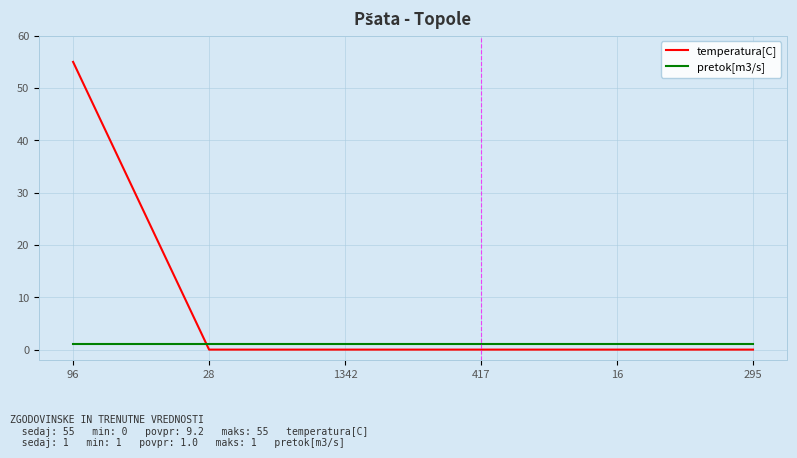

How many intersections are there between pretok[m3/s] and temperatura[C]?

1